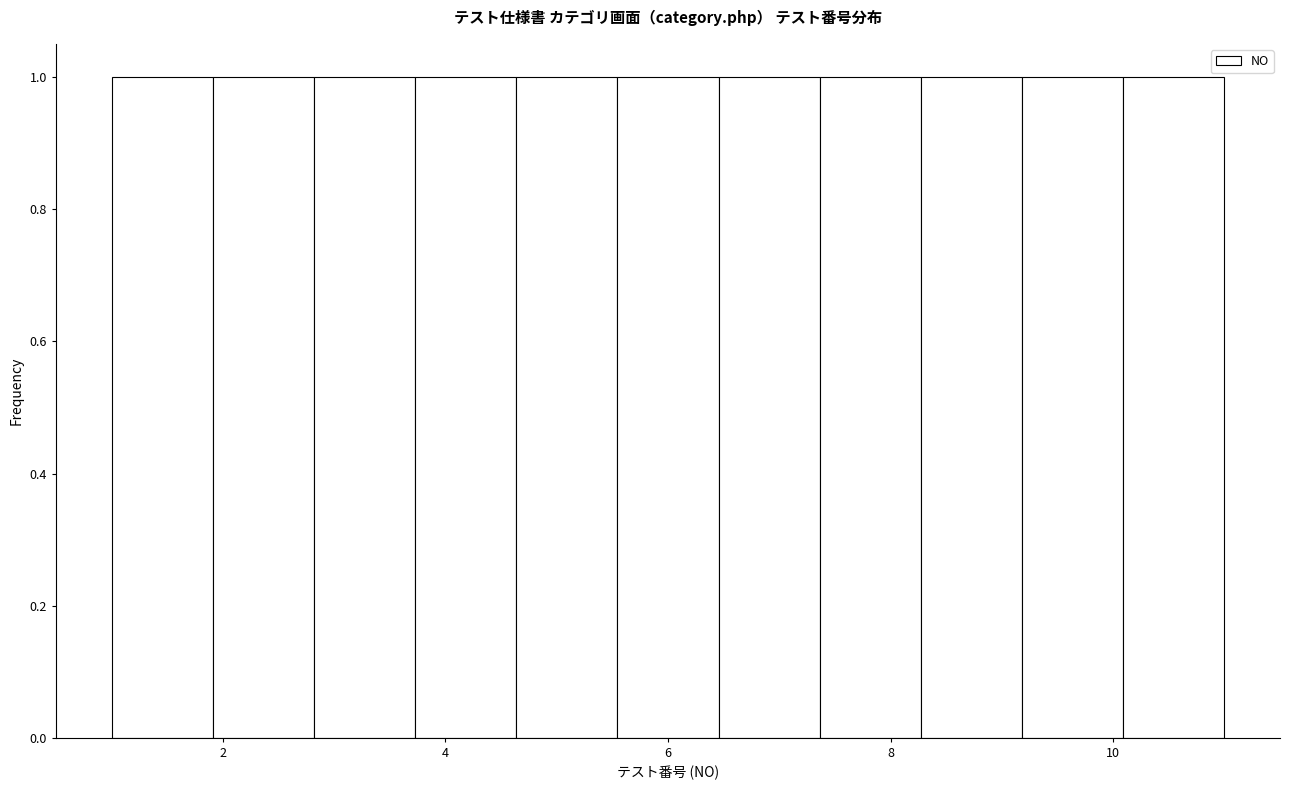

Reading left to right, transcribe this chart: for each bar, give the range it covers on the x-axis and its height. Neither the bar edges nor the heights are printed on the chart, so give them approximately, as read against the axes.

1.0 to 2.0: 1
2.0 to 2.8: 1
2.8 to 3.8: 1
3.8 to 4.6: 1
4.6 to 5.6: 1
5.6 to 6.4: 1
6.4 to 7.4: 1
7.4 to 8.2: 1
8.2 to 9.2: 1
9.2 to 10.0: 1
10.0 to 11.0: 1